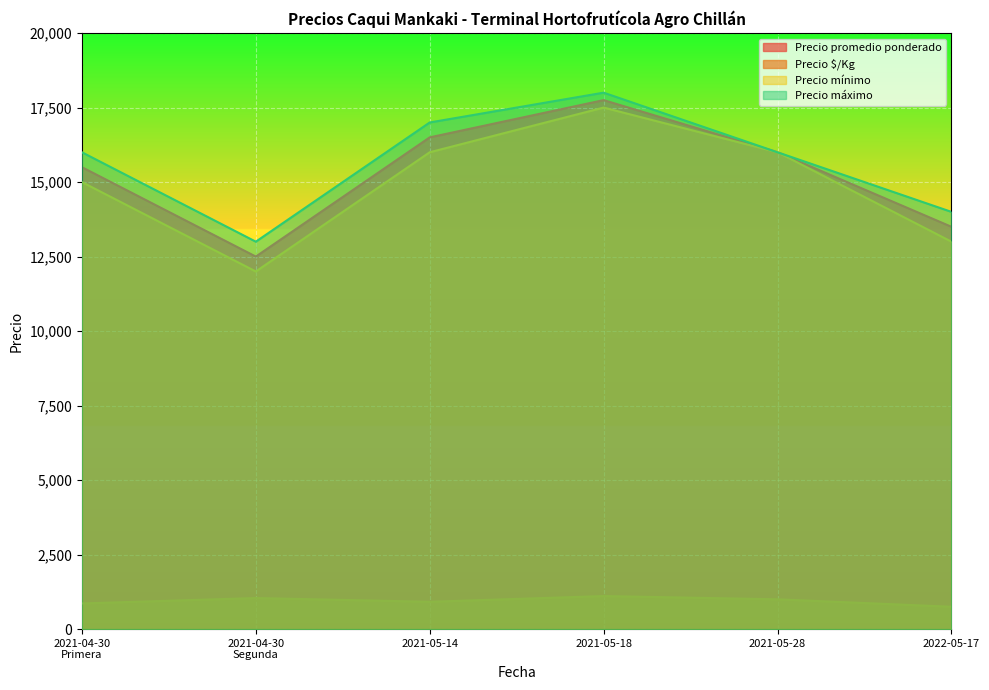

At which category is the sum across all series the highest?

2021-05-18